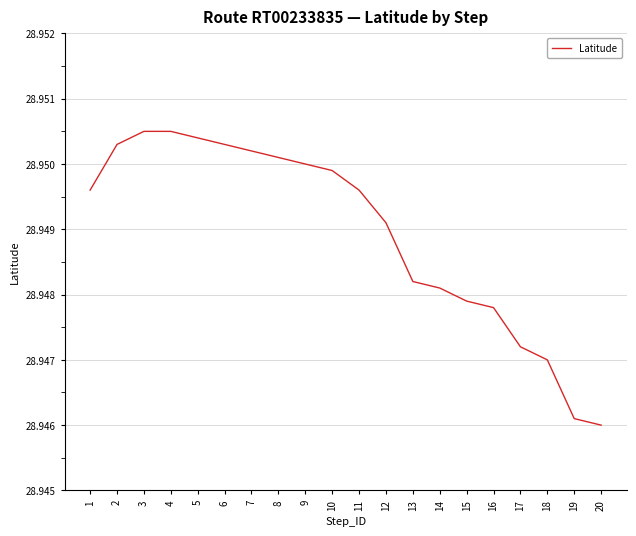

How many lines are shown in the chart?

1